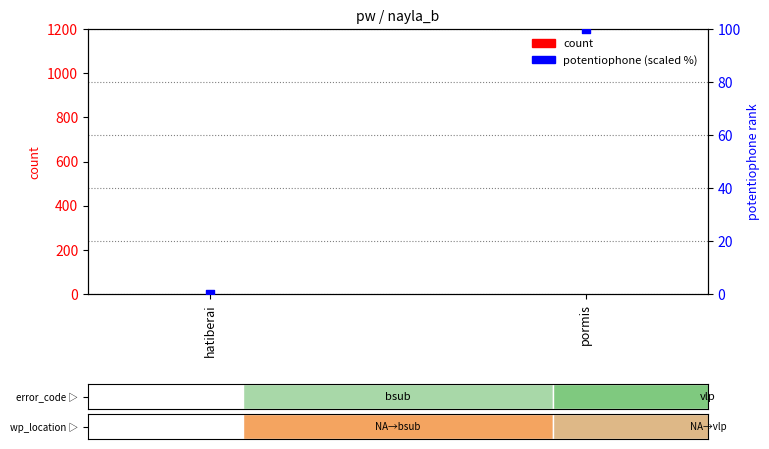

At how many categories does at least one series exceed 93?

1